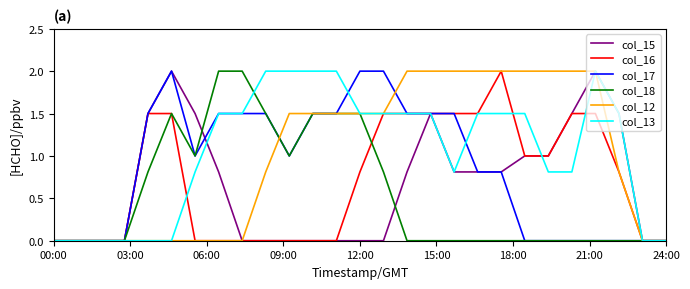

What is the highest value of the col_17 series?

2.0